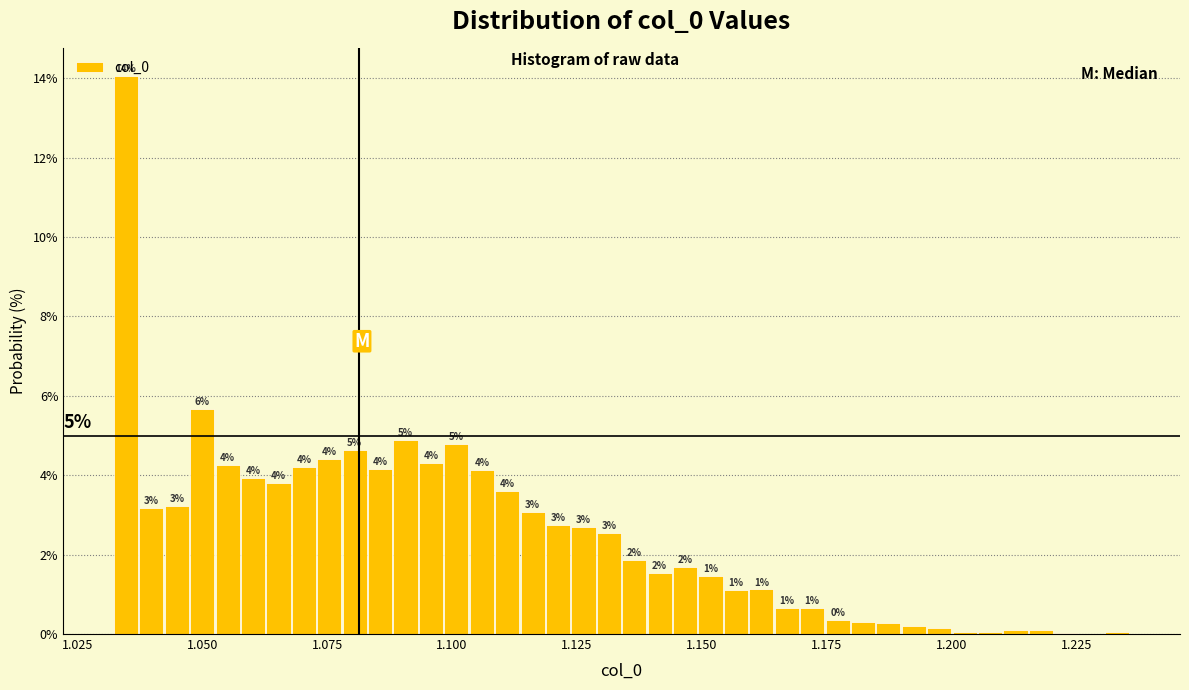

Read against the x-axis, roughly where is the centre of the tallest bar?

1.035